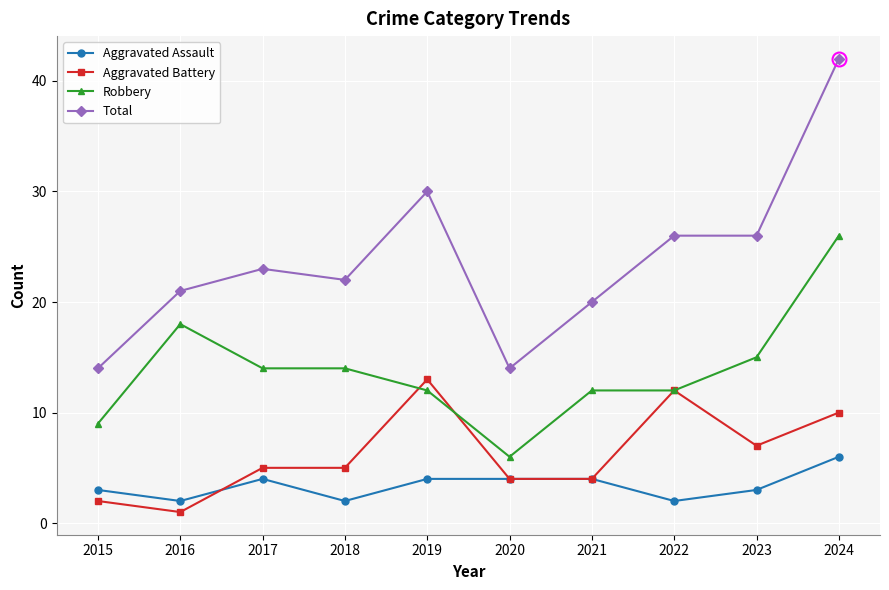

What is the total value across all series at 2016?

42